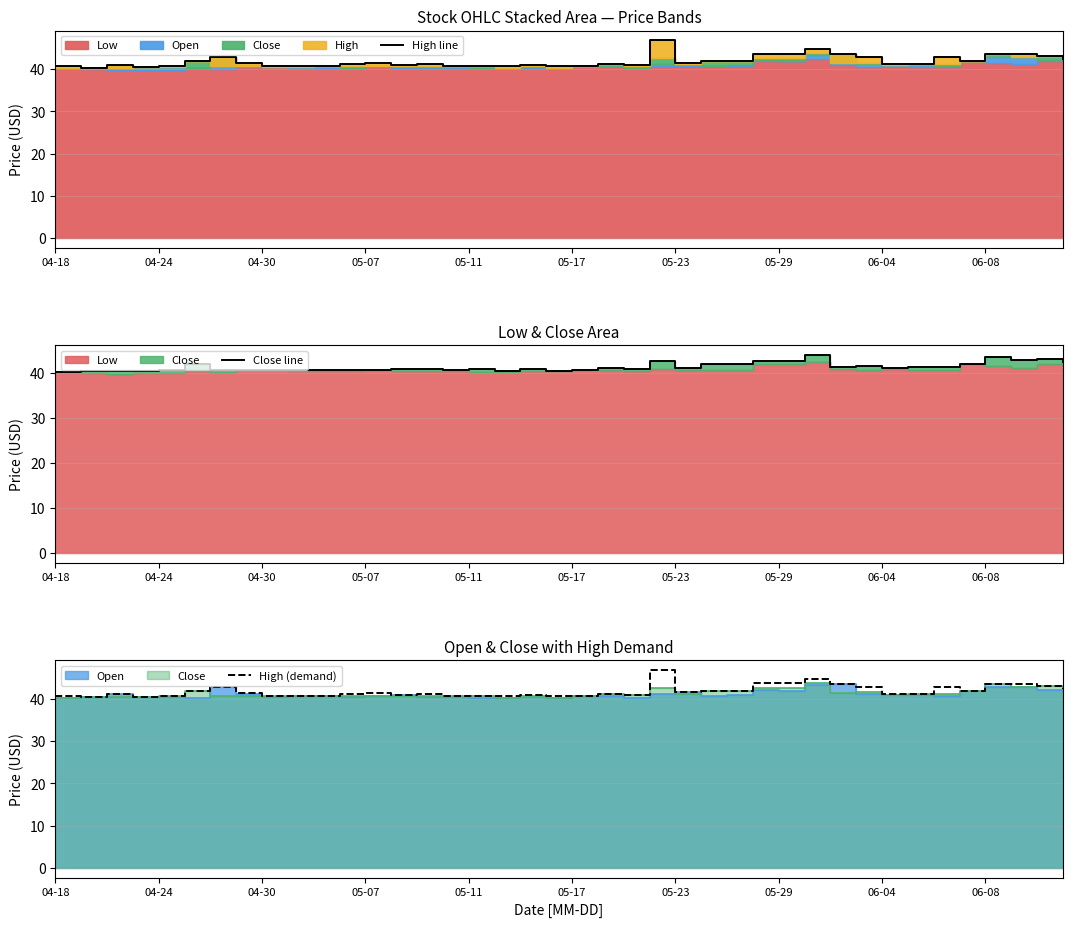

Is it true that High (demand) equals 18.8 at 05-17?

False